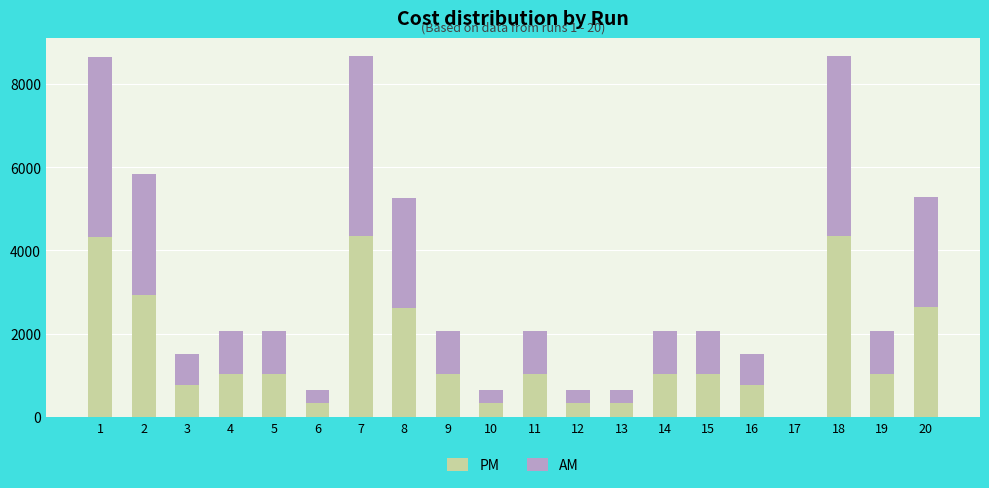

What is the highest value of the PM series?

4337.5